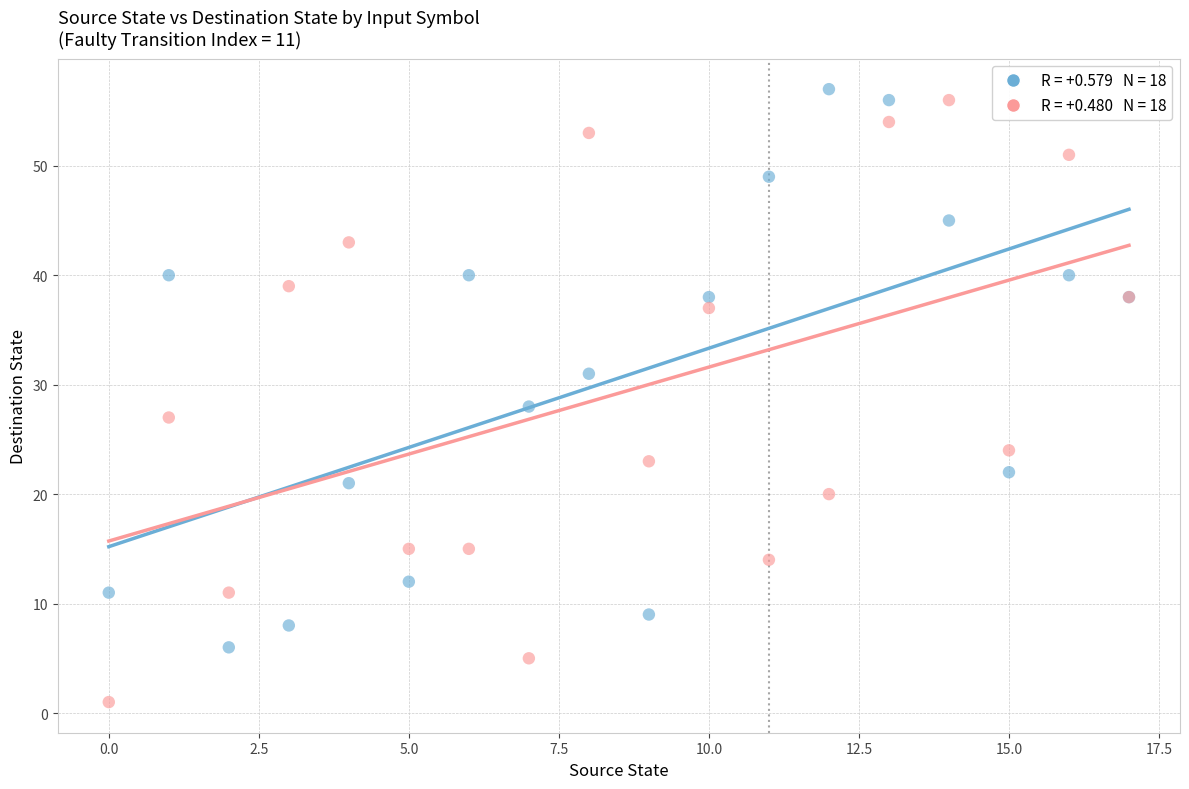

Across all series, what Y value is closest to 29?

28